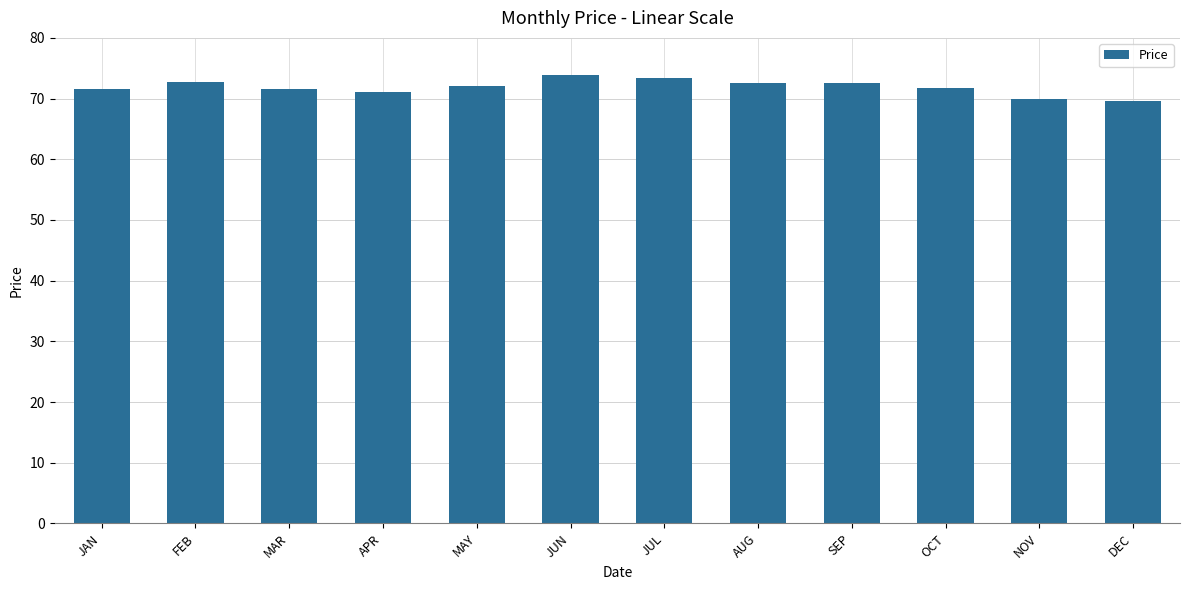

What is the label of the 5th bar from the left?

MAY